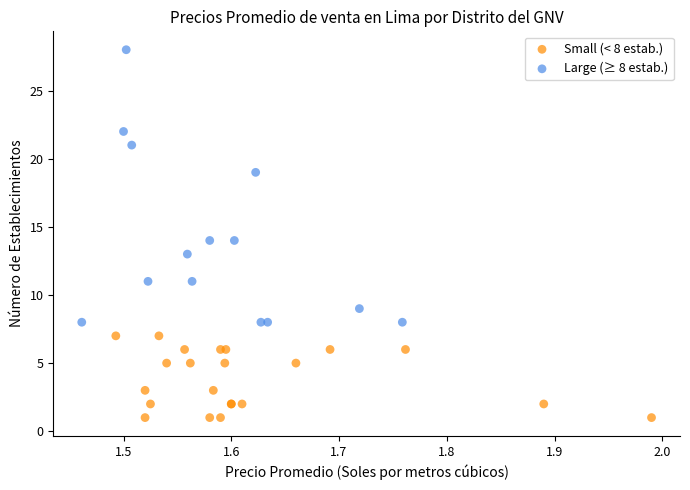

What are all the series names shown in the legend?

Small (< 8 estab.), Large (≥ 8 estab.)